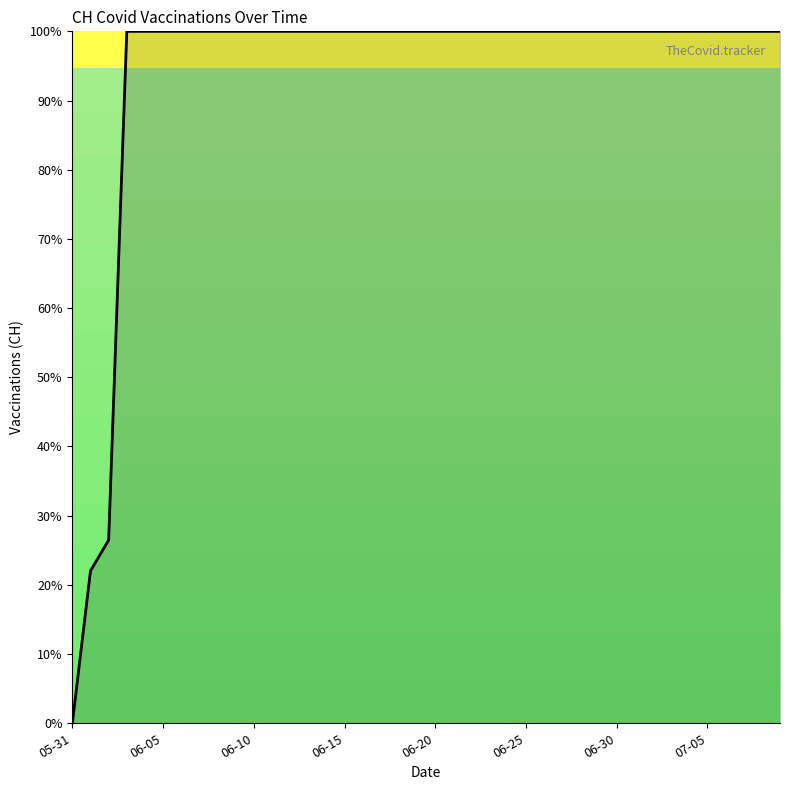

How many lines are shown in the chart?

1